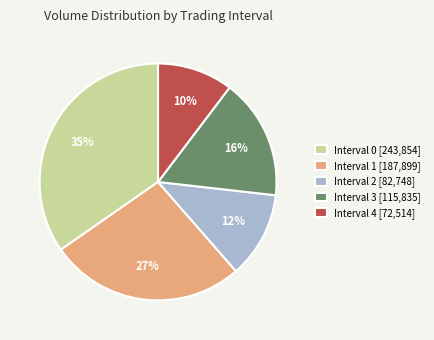

Approximately how many times larger is the value at Interval 1 compared to Interval 0?

0.8